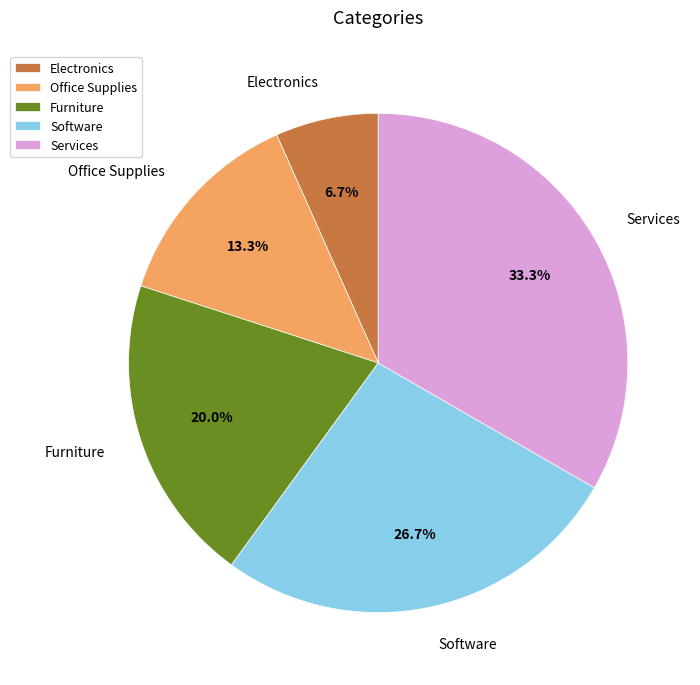

True or false: Furniture accounts for 9% of the total.

False